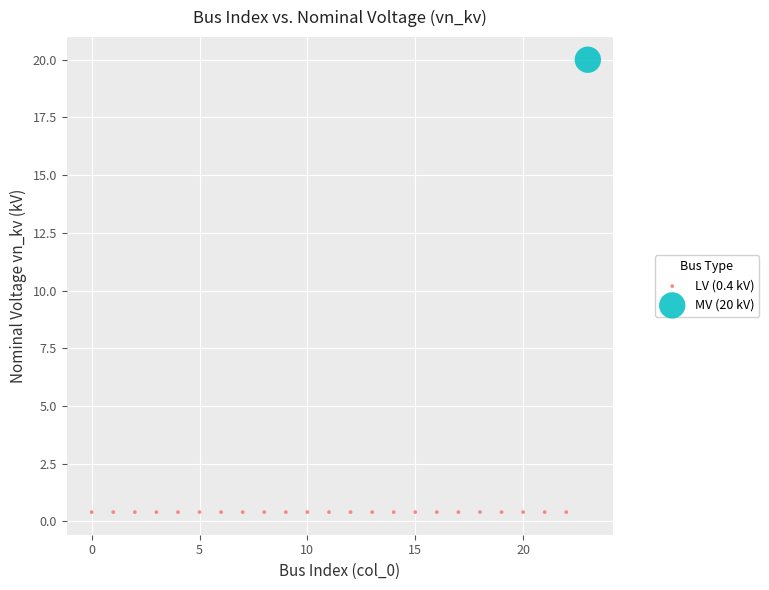

What are all the series names shown in the legend?

LV (0.4 kV), MV (20 kV)